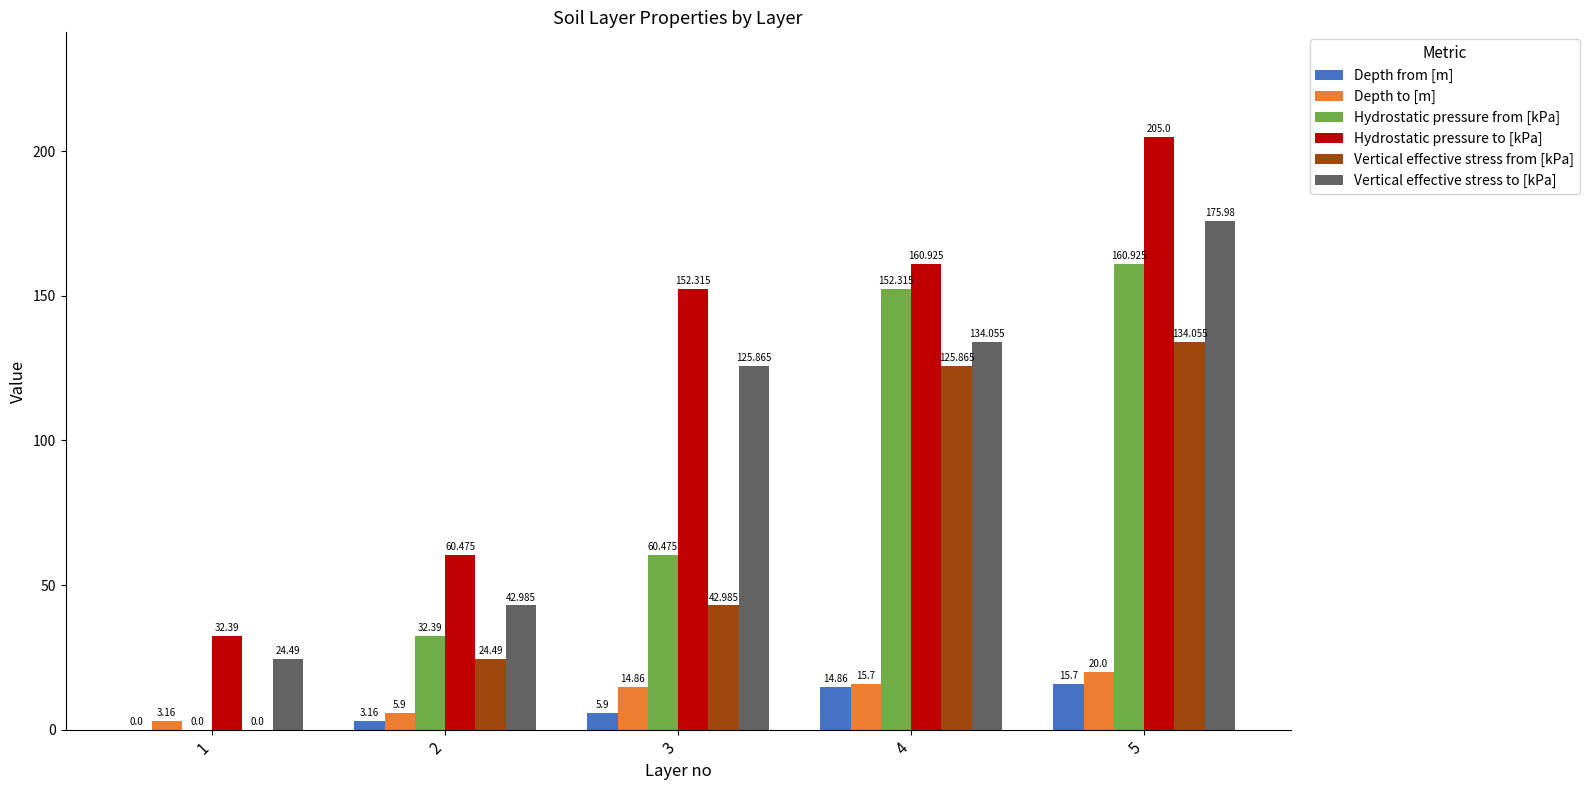

How many positive values does the Vertical effective stress from [kPa] series have?

4